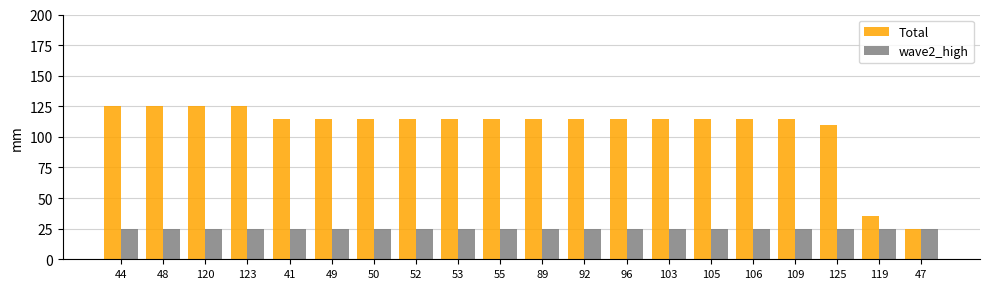

How many bars are there in each group?

2